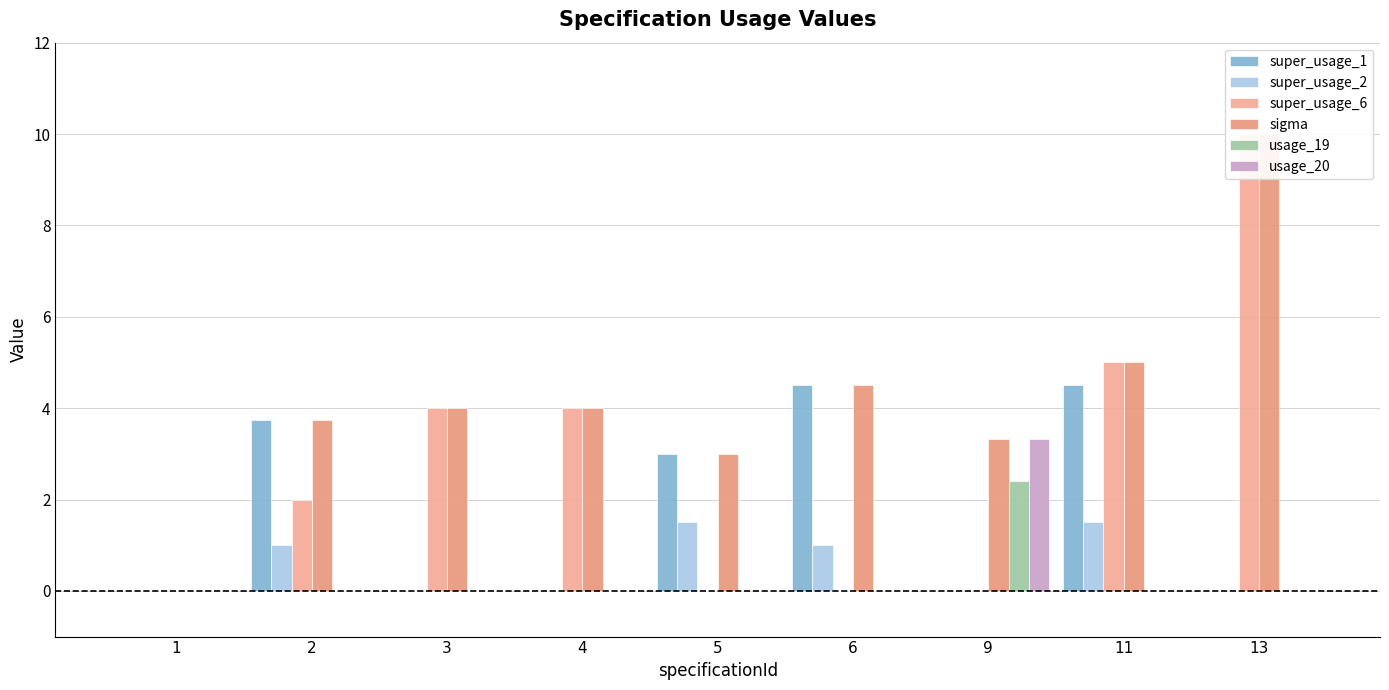

Is the value of usage_20 at 11 greater than the value of sigma at 13?

No